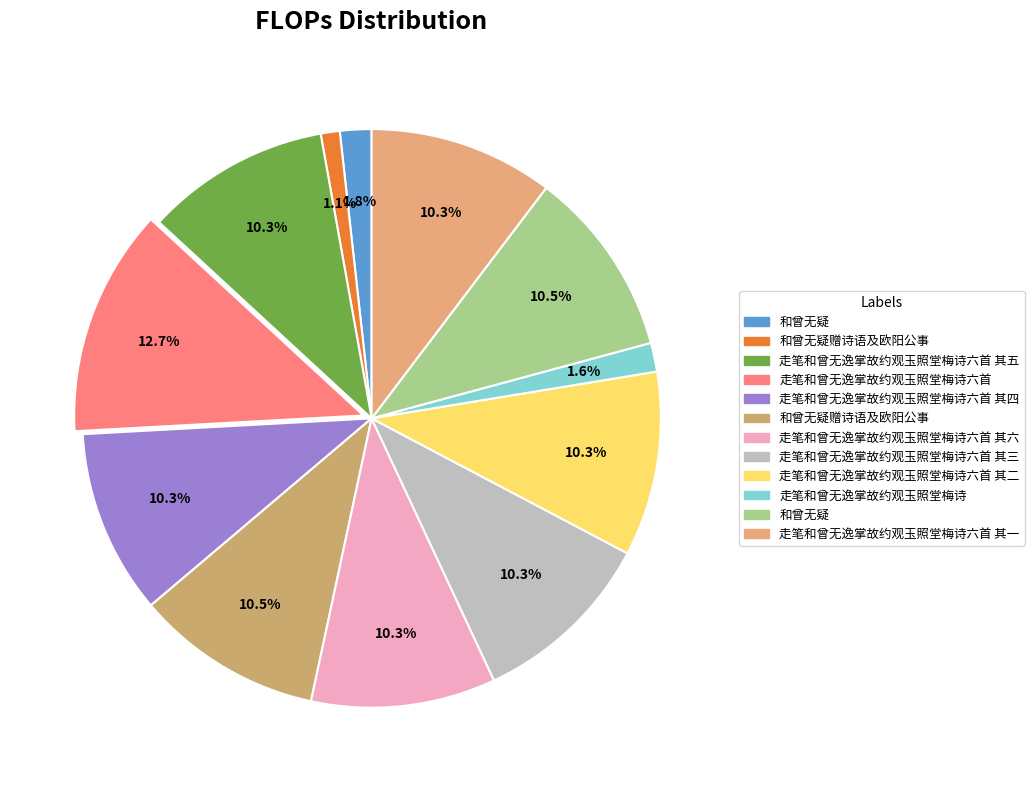

How many segments does this pie chart have?

12